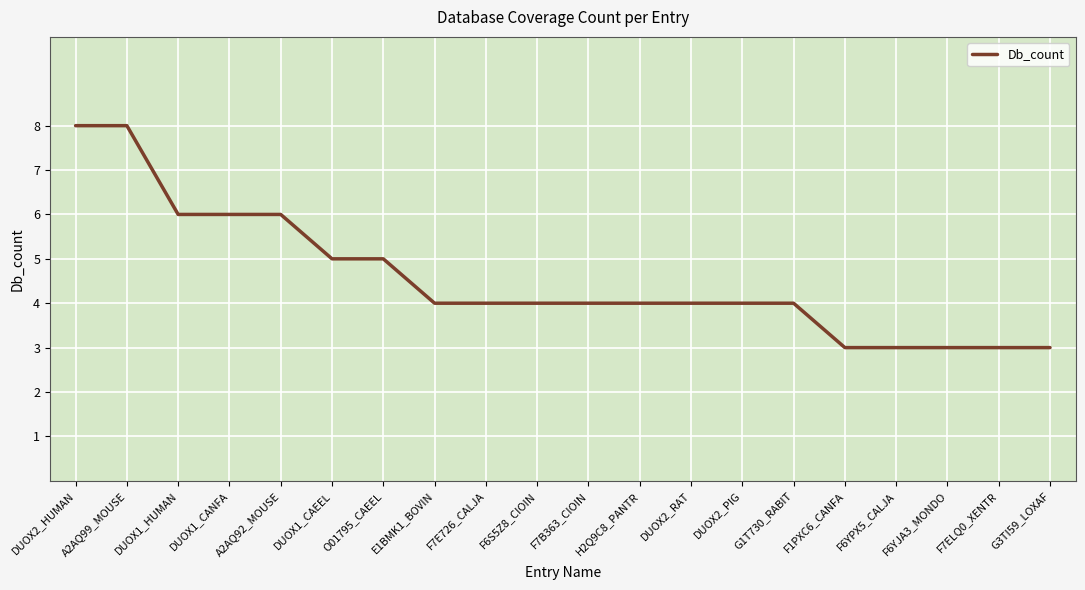

What position from the left is DUOX1_CANFA?

4